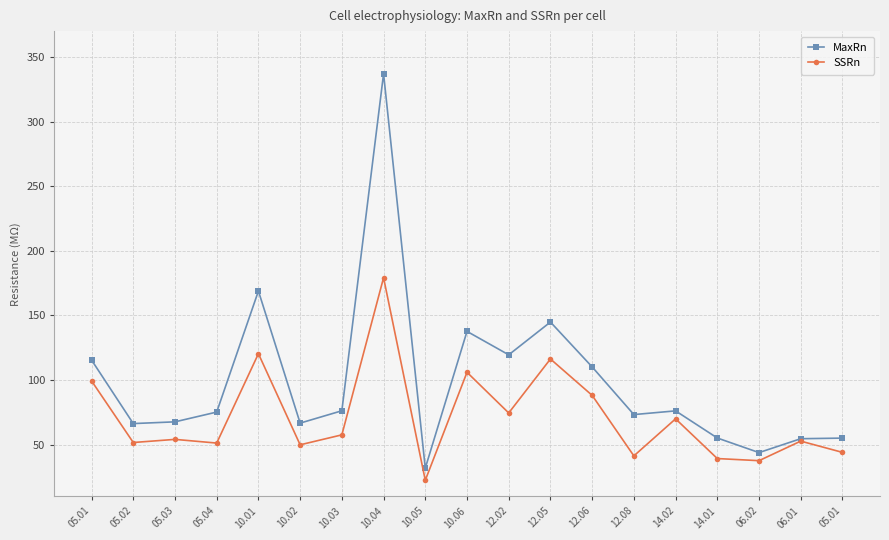

Is it true that MaxRn equals 115.5 at 05.01?

True